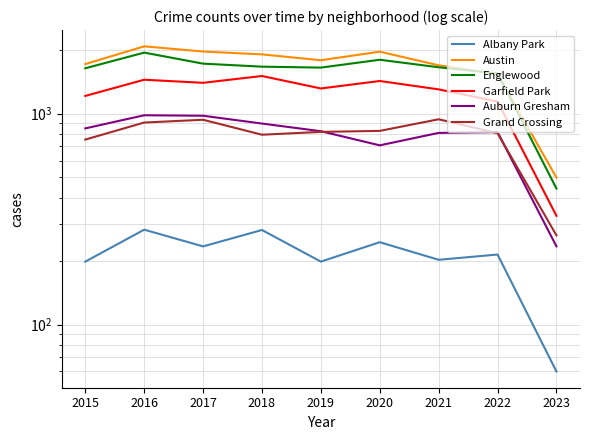

What is the difference between the Englewood values at 2018 and 2020?

131